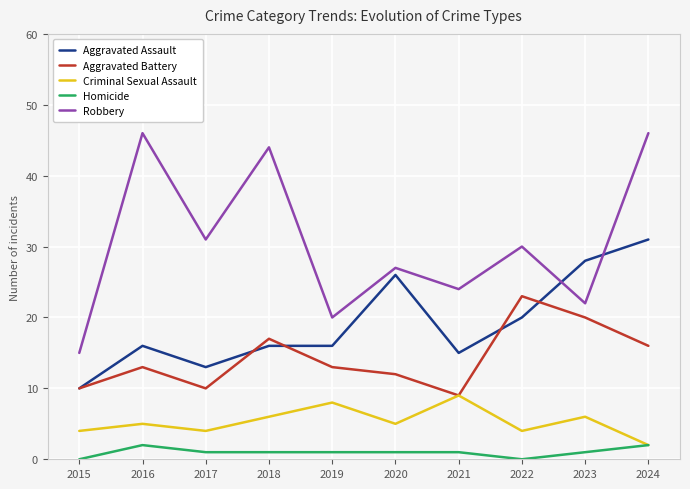

List the series in order of their peak value, lowest first.

Homicide, Criminal Sexual Assault, Aggravated Battery, Aggravated Assault, Robbery